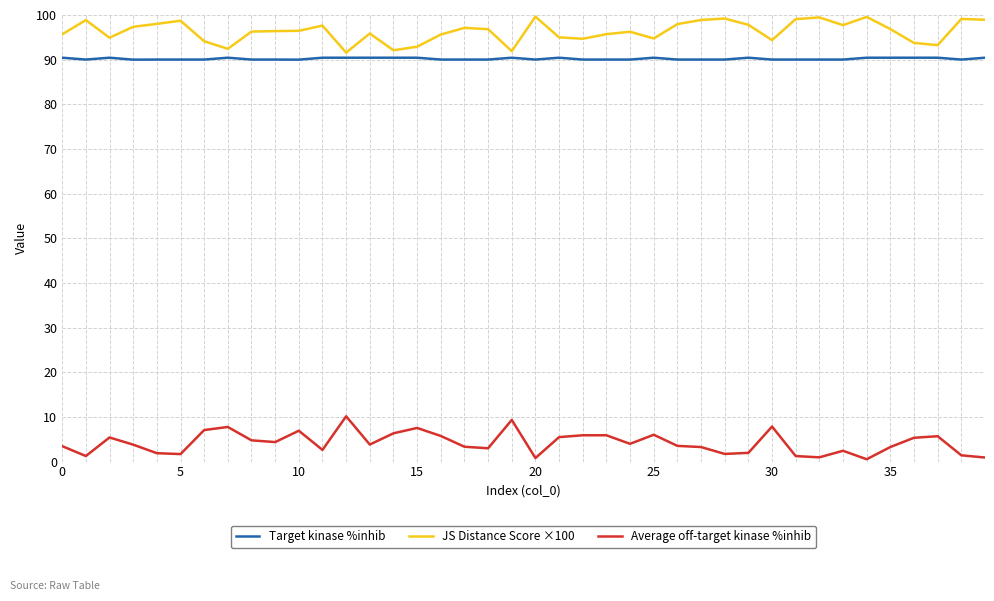

What is the difference between the maximum and minimum values in the JS Distance Score ×100 series?

8.1